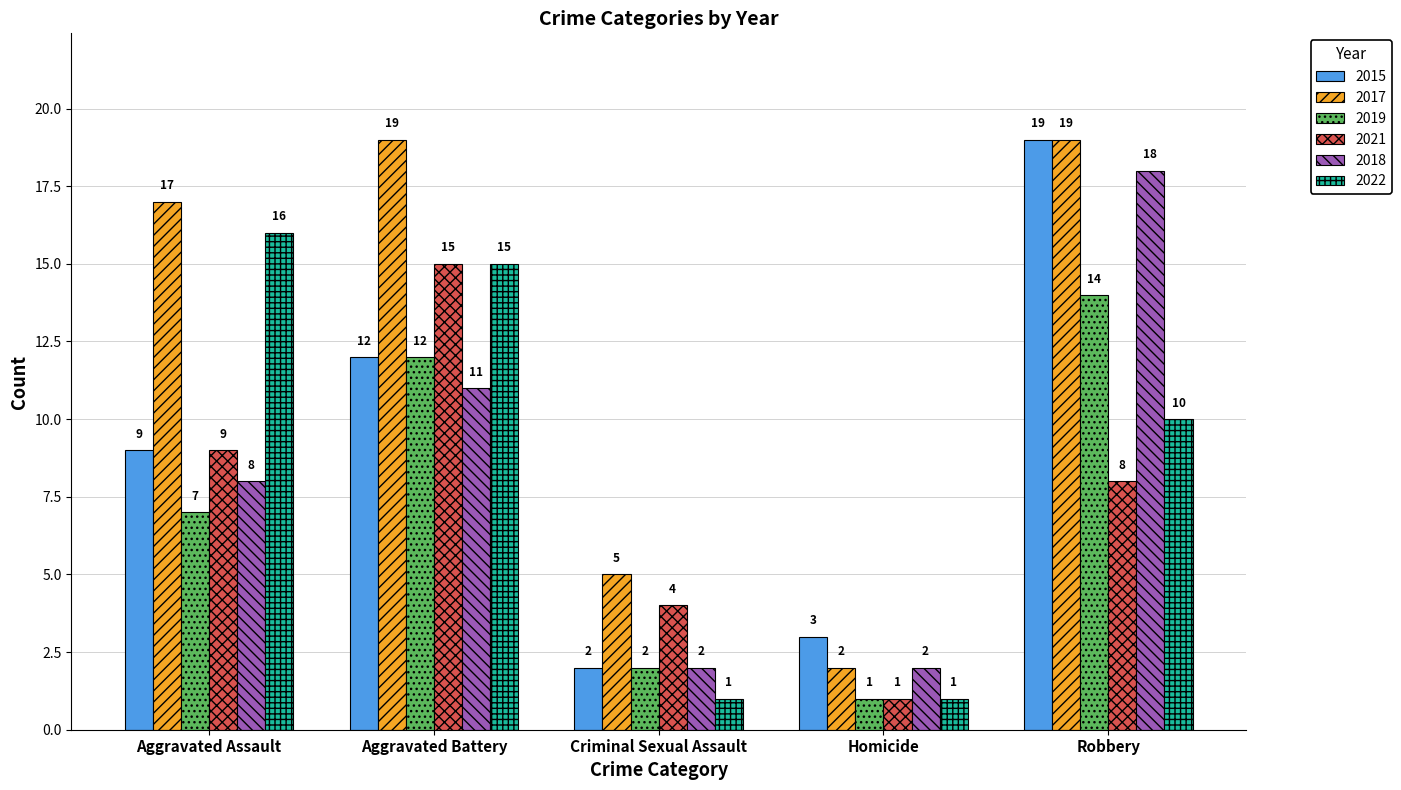

Reading left to right, list all the values displayed in this chart.

2015: 9	12	2	3	19
2017: 17	19	5	2	19
2019: 7	12	2	1	14
2021: 9	15	4	1	8
2018: 8	11	2	2	18
2022: 16	15	1	1	10